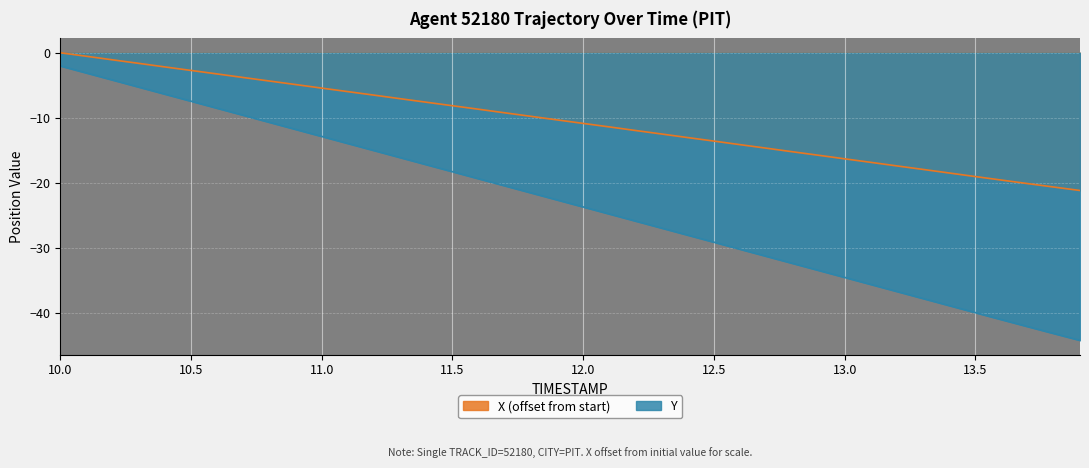

Which series has the largest total across all categories?

X (offset from start)